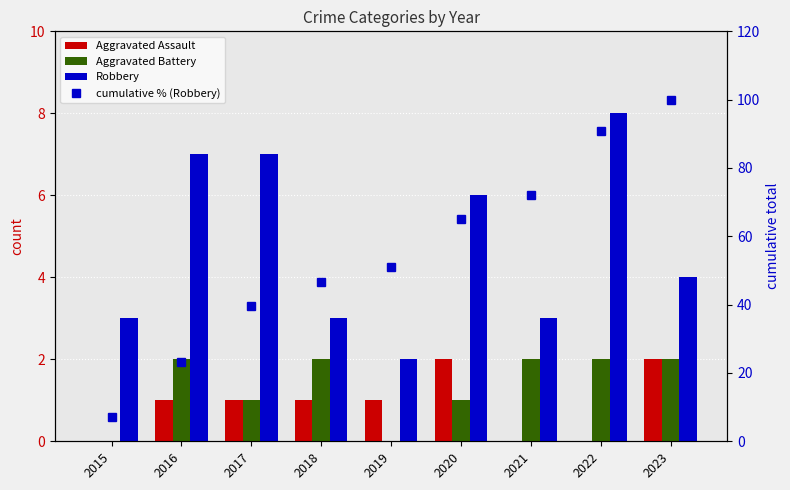

What is the value of the Robbery bar at the 5th from the left?

2.0